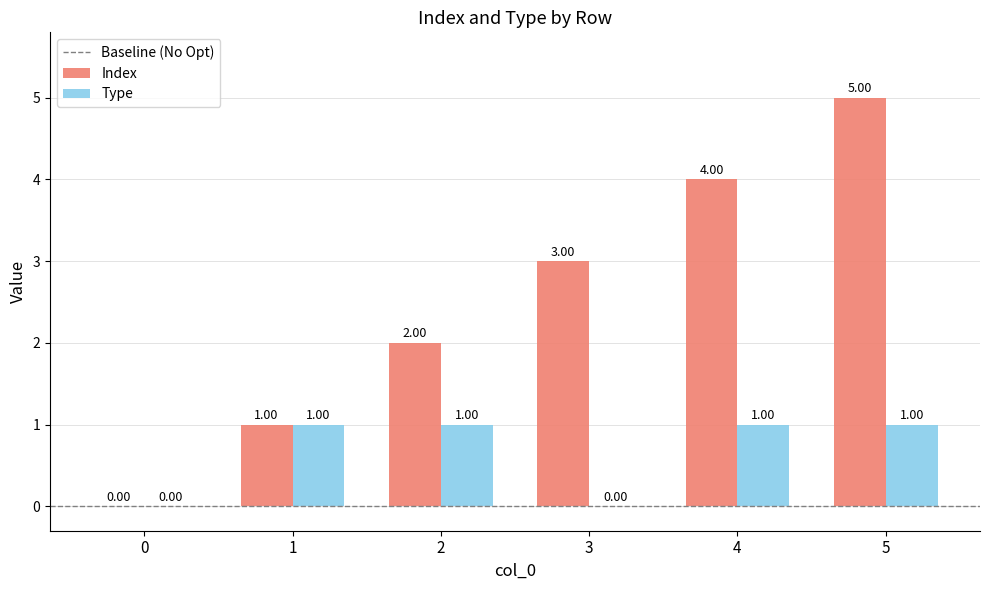

At which category is the sum across all series the highest?

5